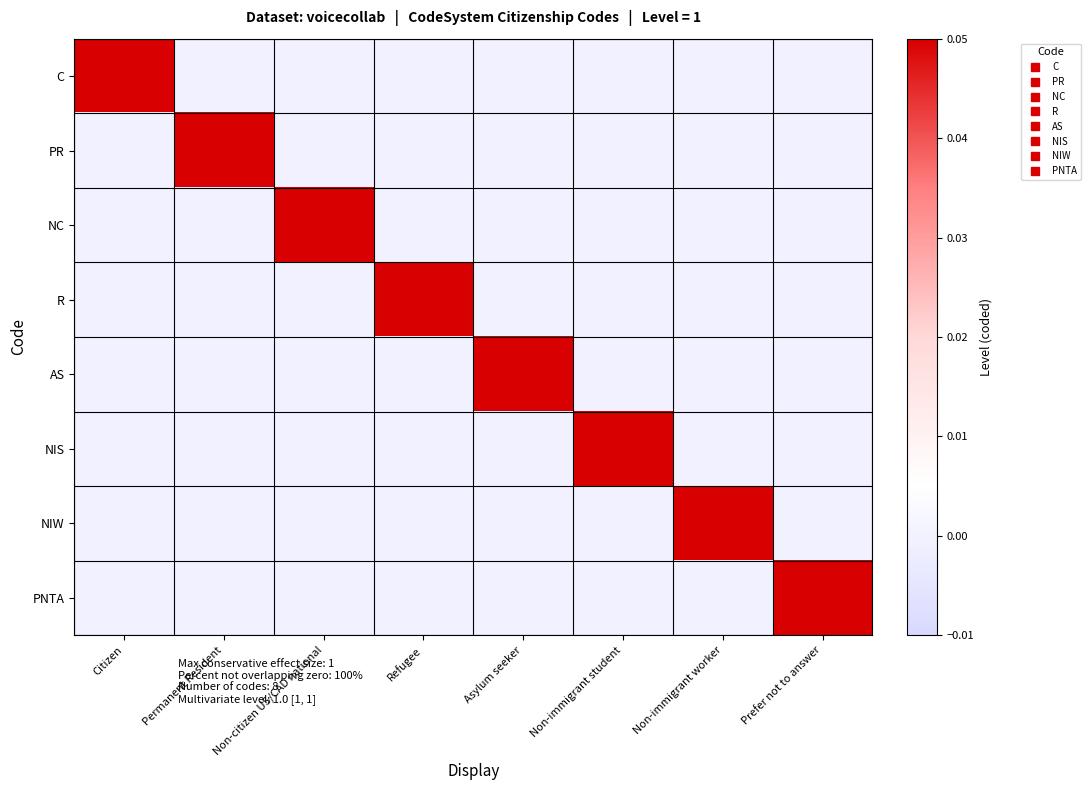

Which label corresponds to the smallest value in the chart?

Permanent Resident